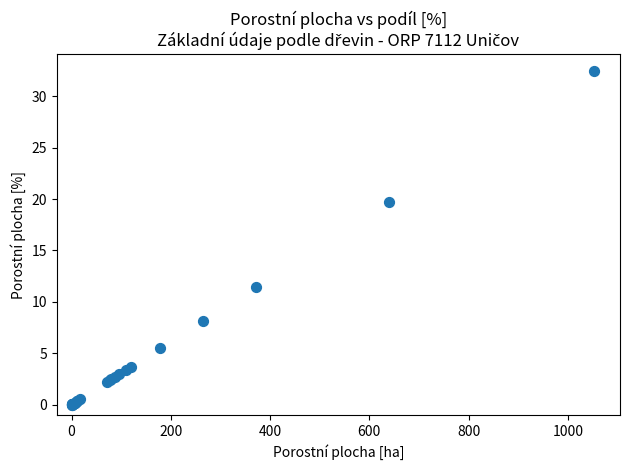

What Y value in the scatter plot is closest to 16?

19.7